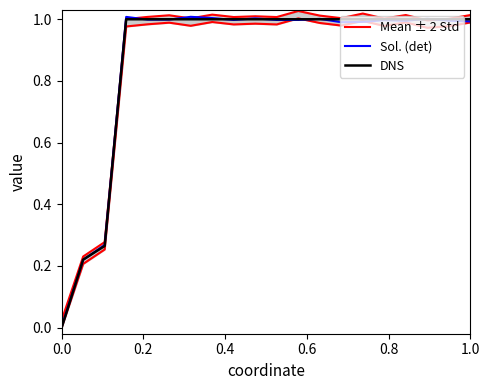

The DNS series shows 1.0 at 1.0. True or false?

True